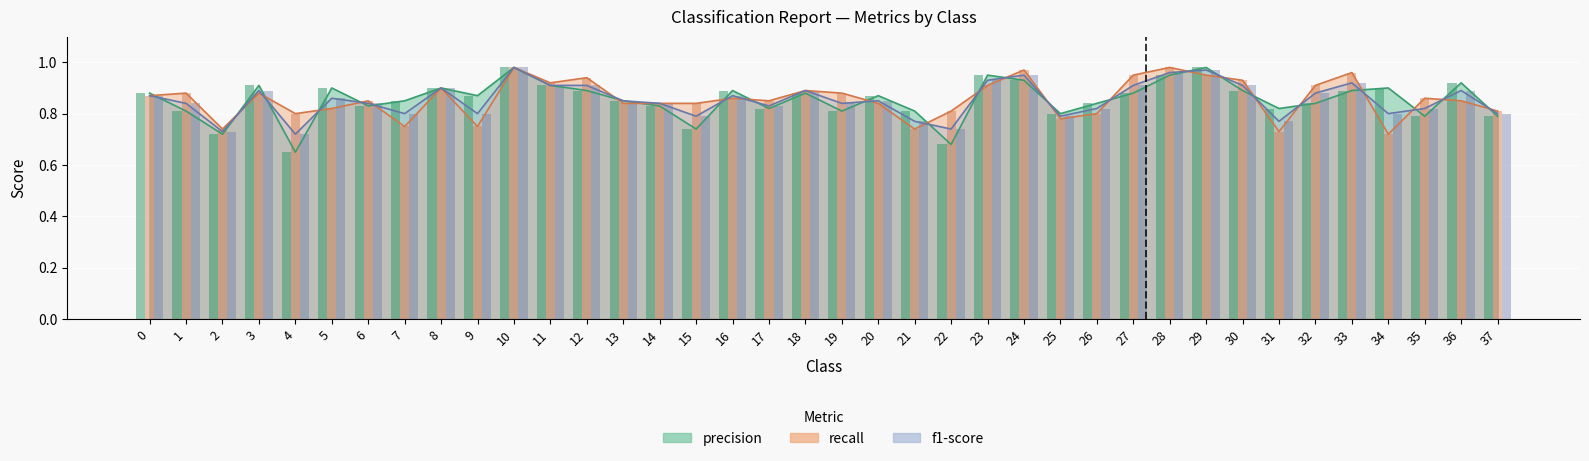

Are the bars horizontal?

No